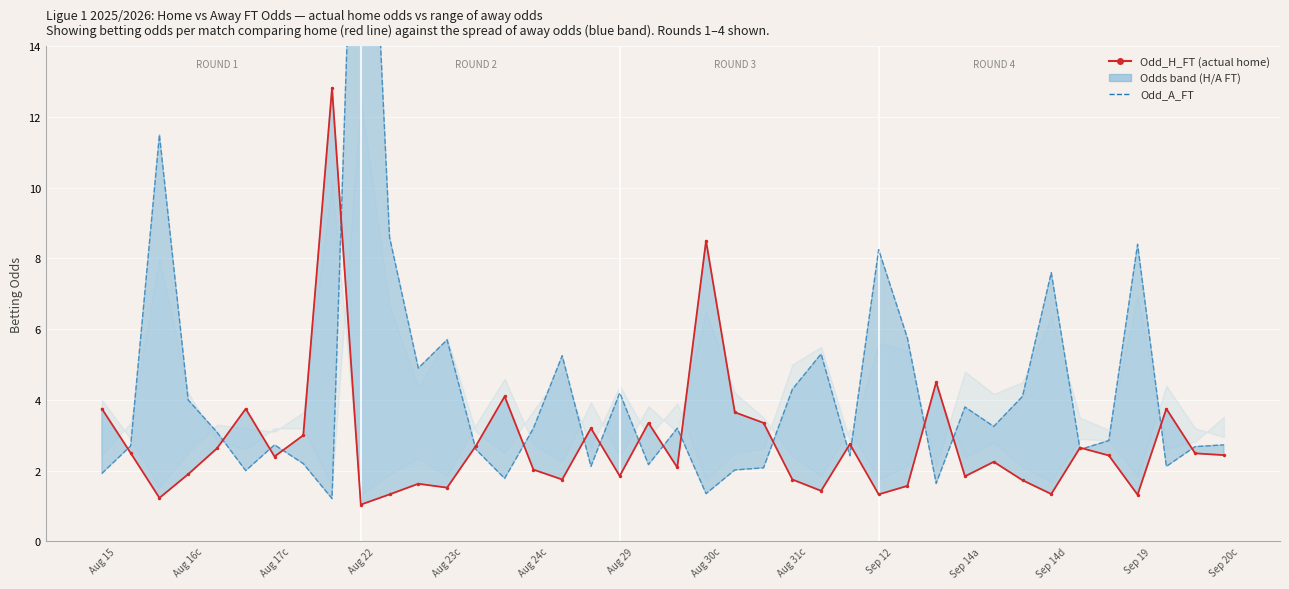

List the series in order of their peak value, lowest first.

Odd_H_FT, Odd_A_FT